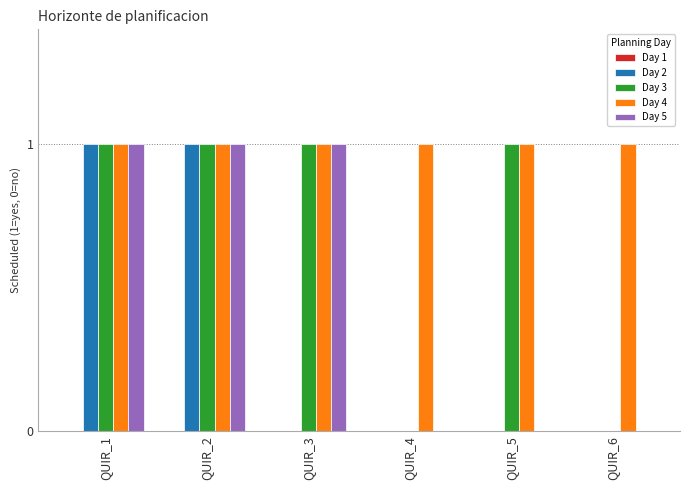

What is the total value across all series at QUIR_3?

3